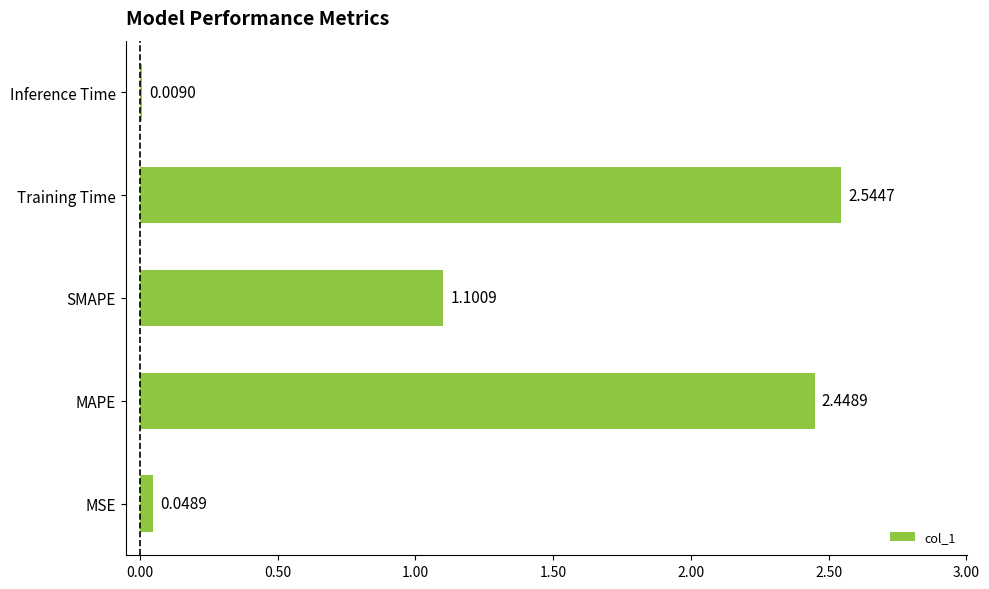

What is the change in value from MSE to MAPE?

+2.4